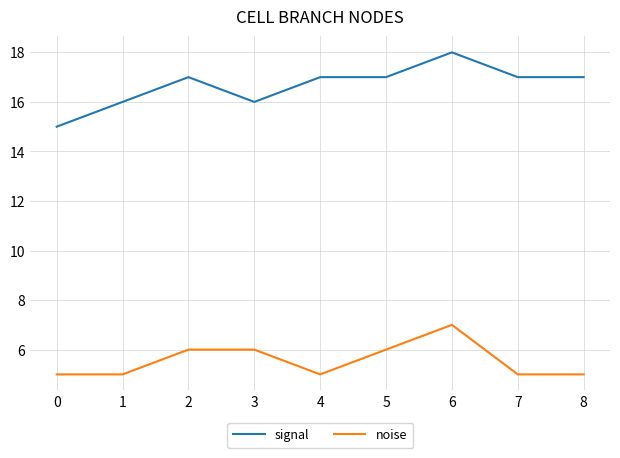

At which category does signal reach its first local peak?

2